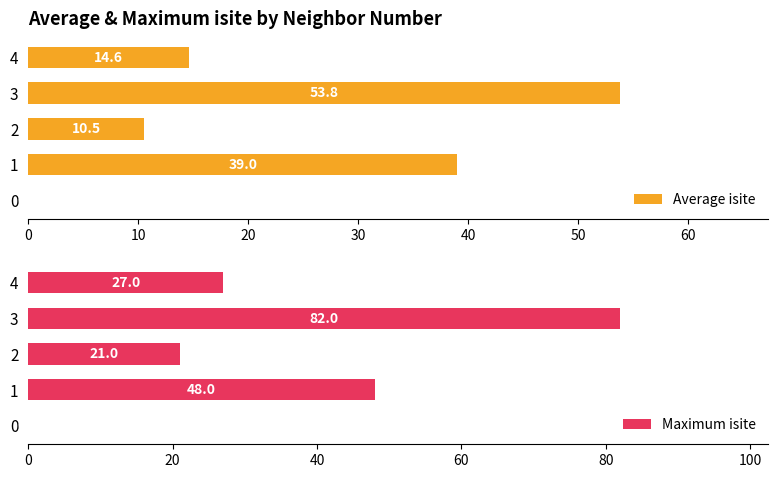

How many values in the Maximum isite series exceed 27?

2